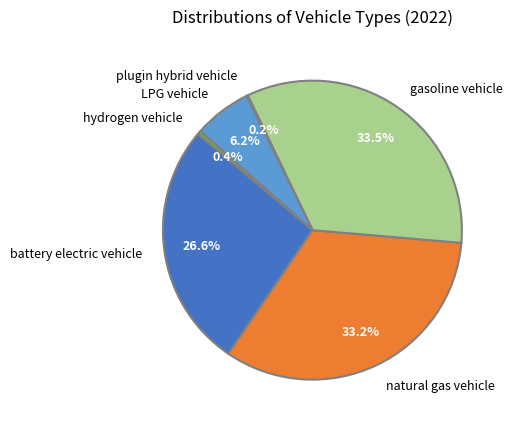

How much of the chart is everything except battery electric vehicle?

73.4%